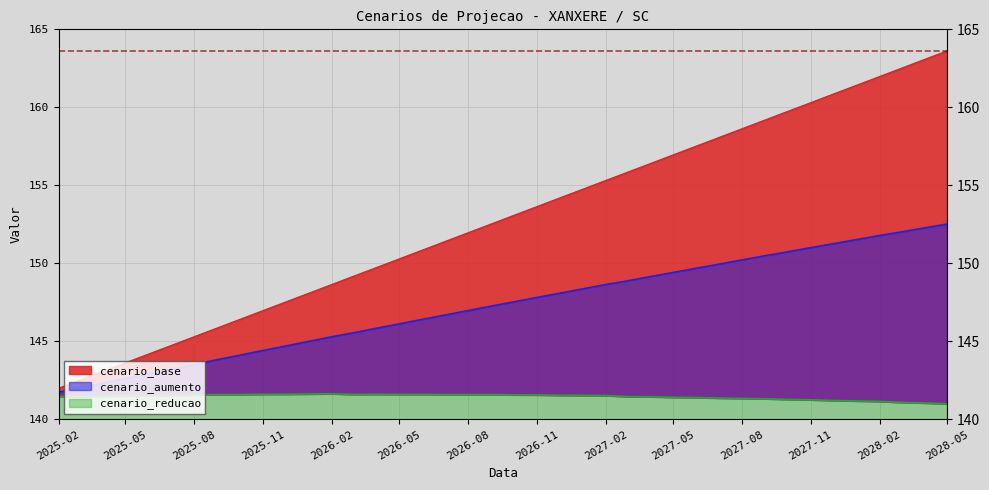

True or false: cenario_aumento has more than 0 interior local peaks.

False